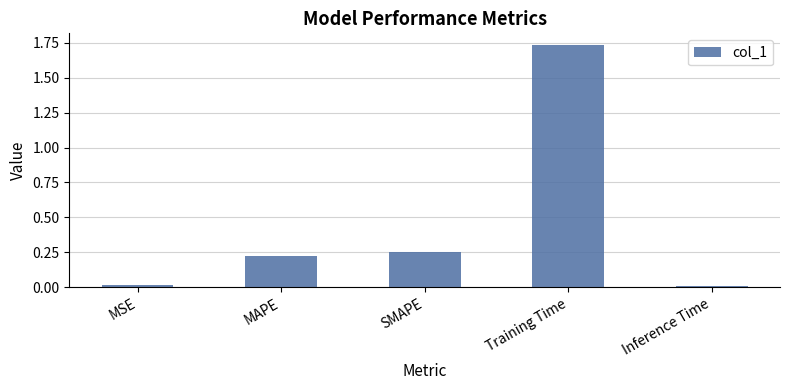

What is the change in value from SMAPE to Training Time?

+1.5